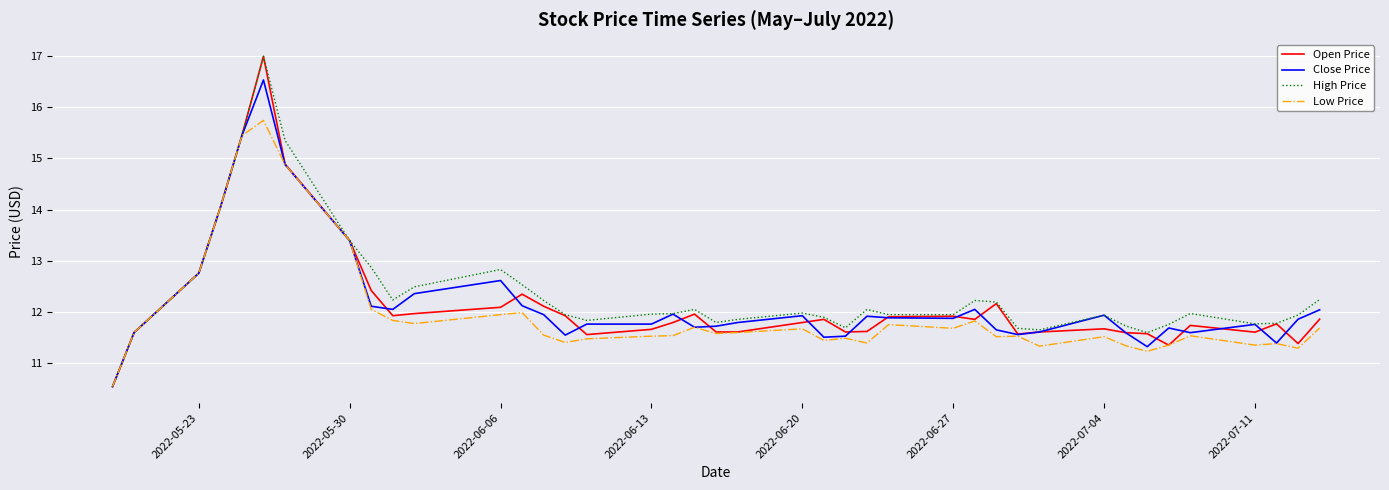

What is the smallest value displayed?

10.5